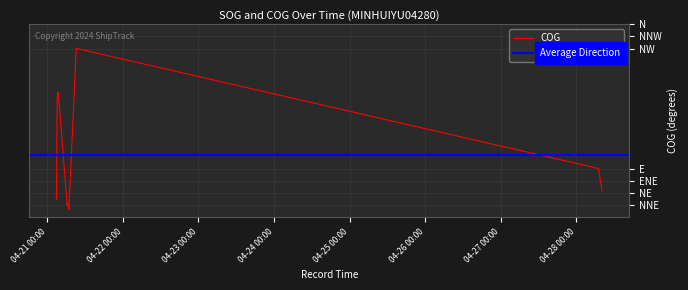

What is the average value?

116.1